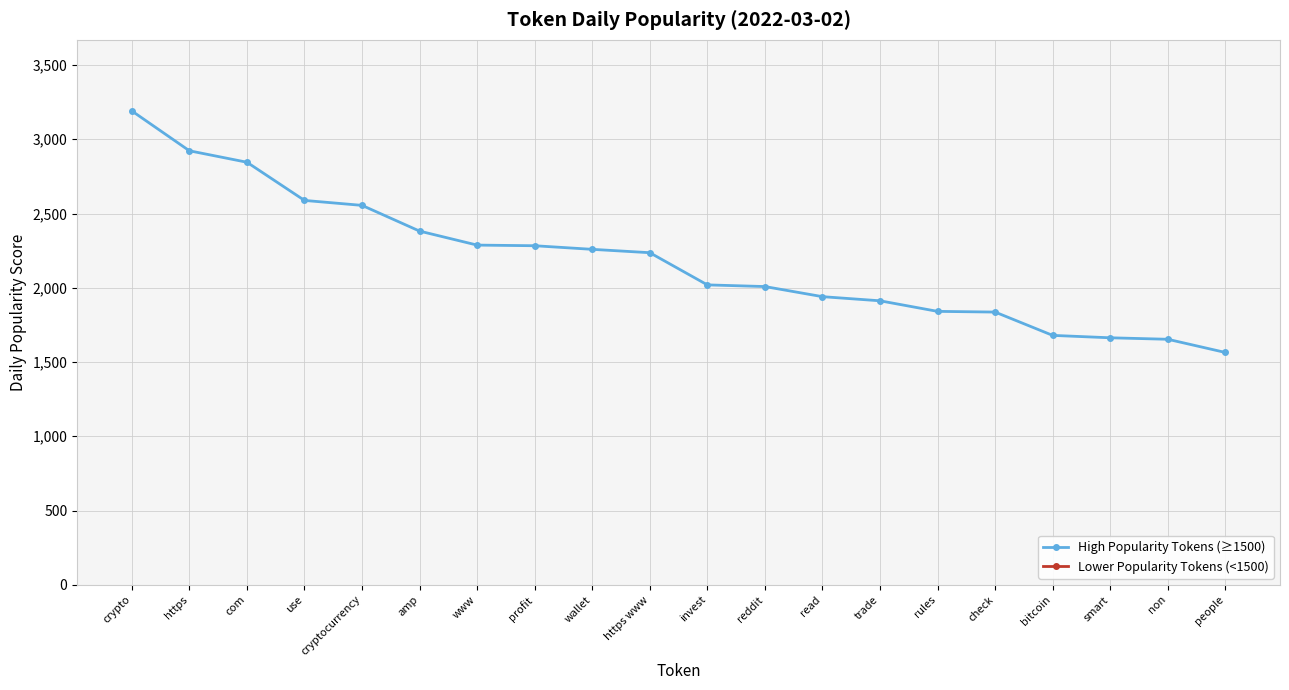

Read the value at check.

1836.3